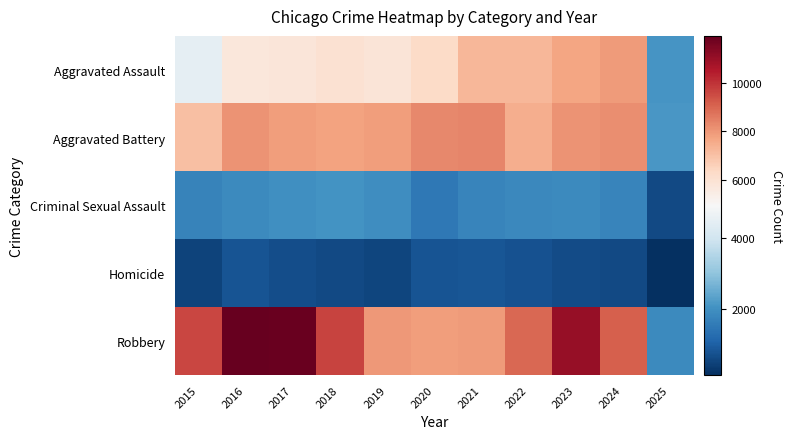

Which series has the largest total across all categories?

Robbery